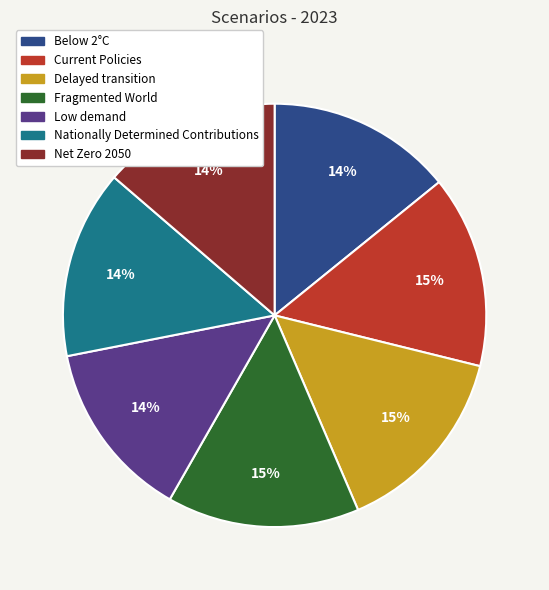

Between Low demand and Fragmented World, which is larger?

Fragmented World